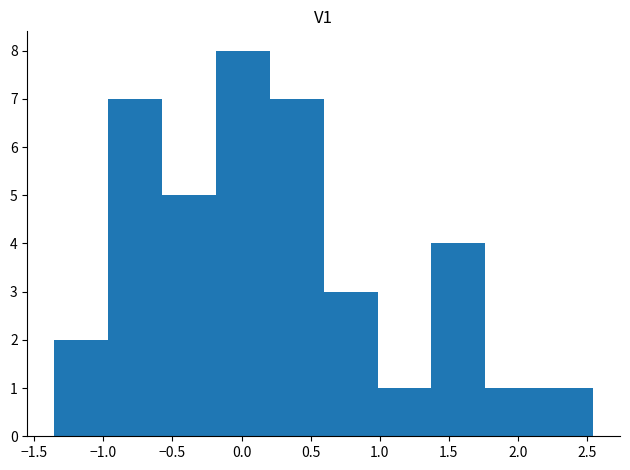

Which range on the x-axis has the tallest bar?

-0.20 to 0.20